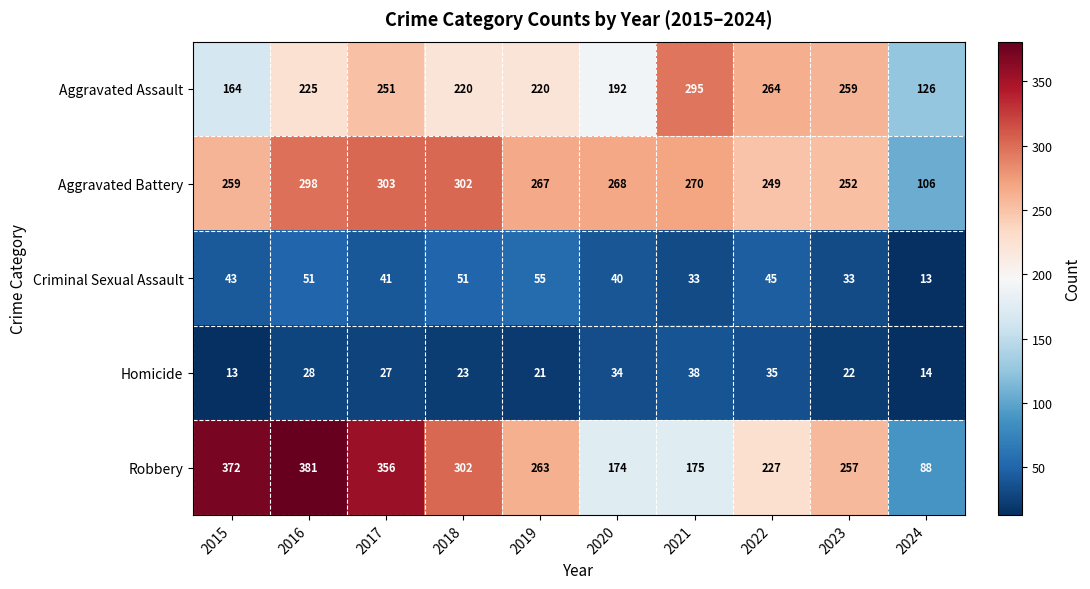

Is it true that Aggravated Battery equals 416 at 2023?

False